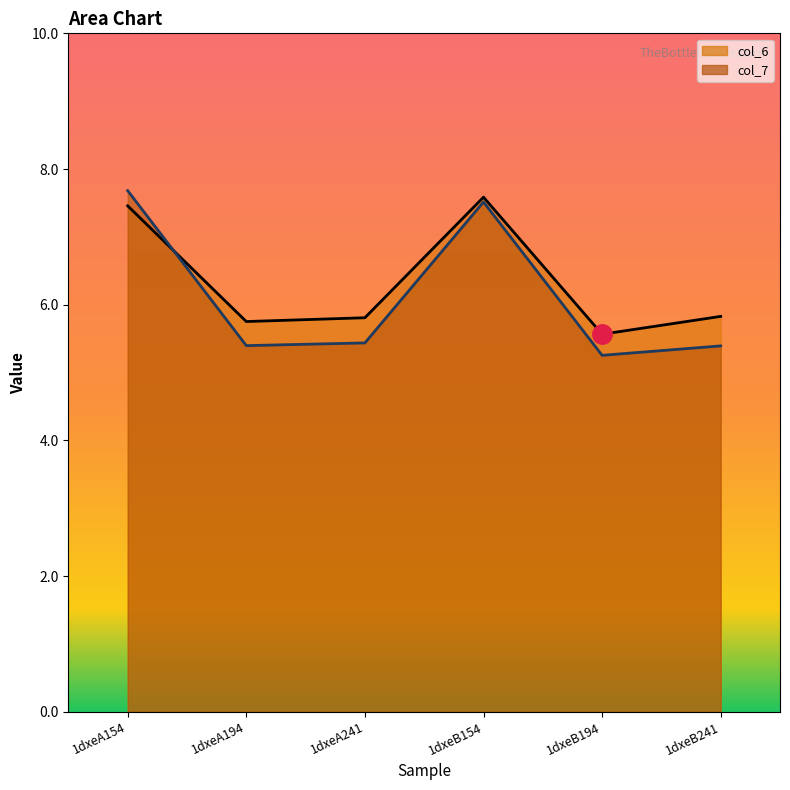

Is it true that col_7 equals 5.4 at 1dxeB241?

True